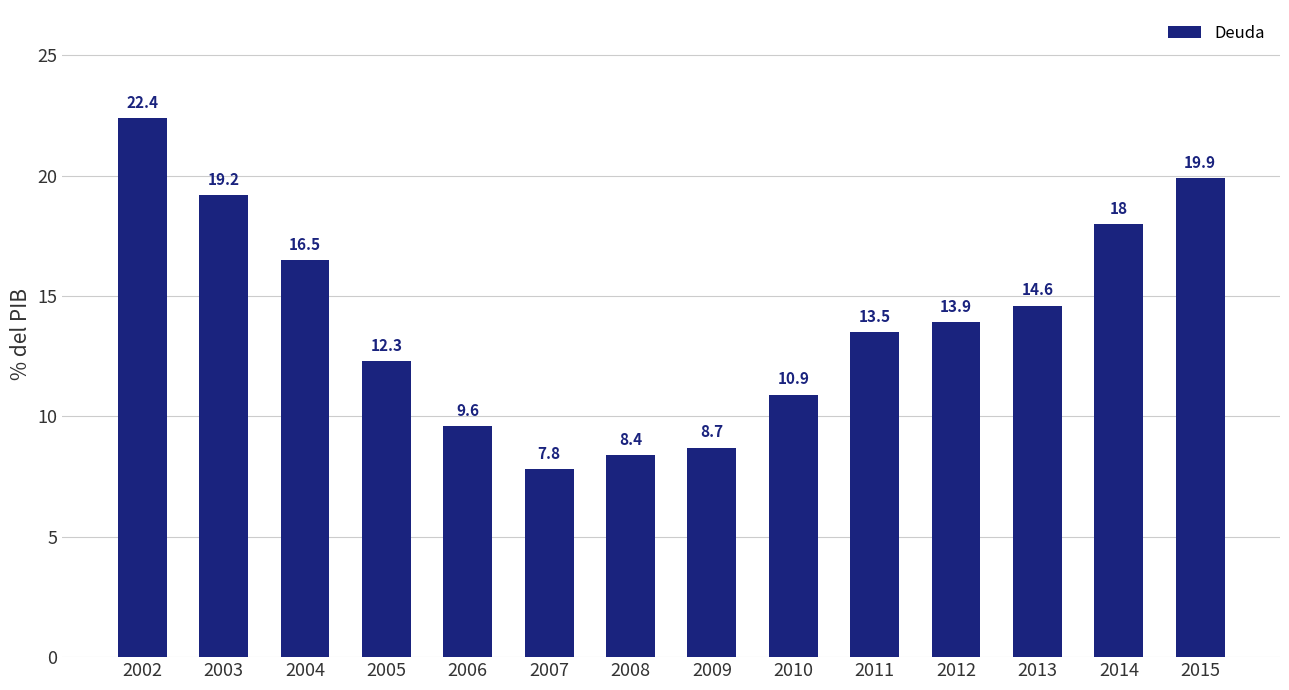

Approximately how many times larger is the value at 2006 compared to 2004?

0.6